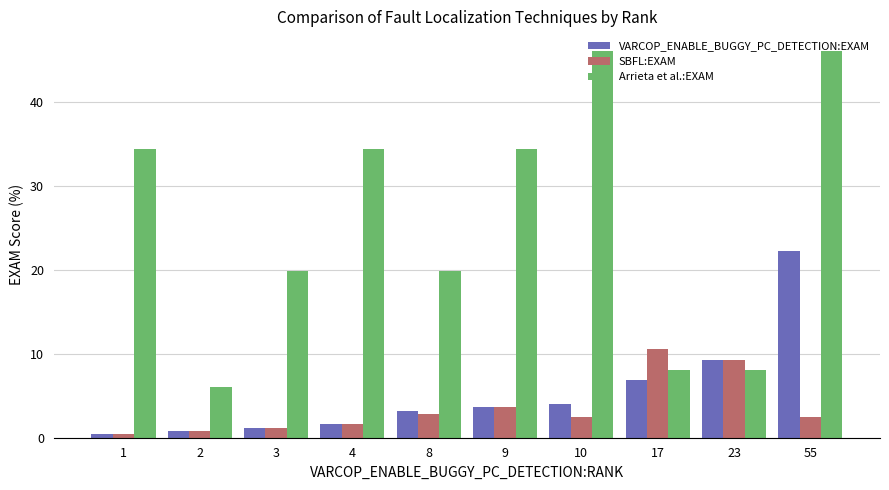

What is the maximum value shown in the chart?

46.2